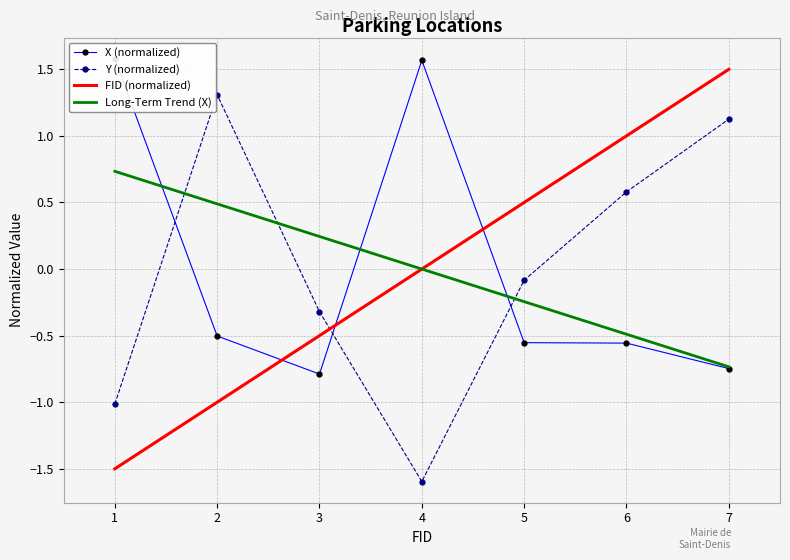

Is it true that Y (normalized) equals 0.3 at 2?

False